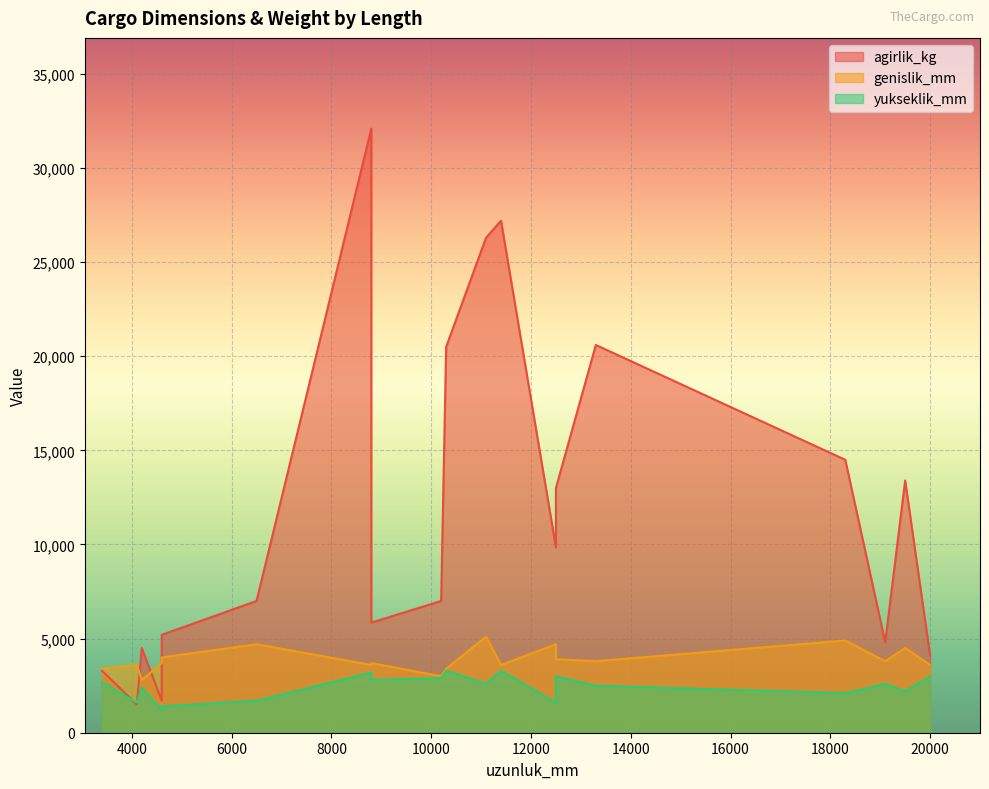

What is the maximum value for yukseklik_mm?

3300